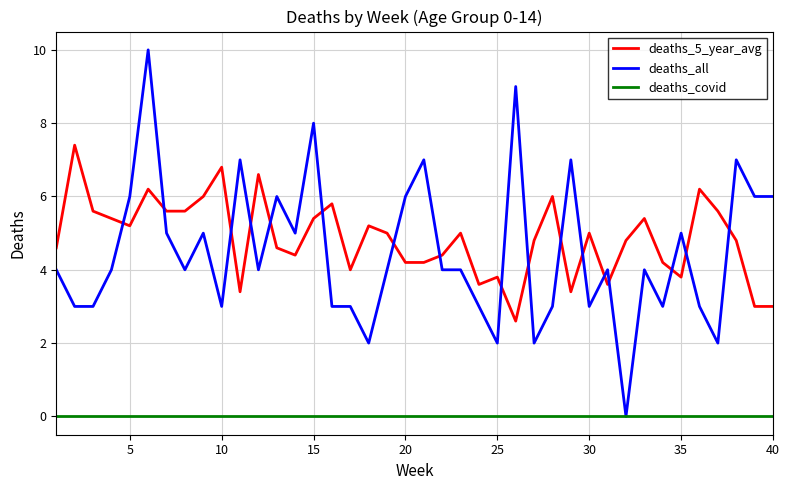

Reading left to right, what are all the values shown in this chart?

deaths_5_year_avg: 4.6	7.4	5.6	5.4	5.2	6.2	5.6	5.6	6.0	6.8	3.4	6.6	4.6	4.4	5.4	5.8	4.0	5.2	5.0	4.2	4.2	4.4	5.0	3.6	3.8	2.6	4.8	6.0	3.4	5.0	3.6	4.8	5.4	4.2	3.8	6.2	5.6	4.8	3.0	3.0
deaths_all: 4.0	3.0	3.0	4.0	6.0	10.0	5.0	4.0	5.0	3.0	7.0	4.0	6.0	5.0	8.0	3.0	3.0	2.0	4.0	6.0	7.0	4.0	4.0	3.0	2.0	9.0	2.0	3.0	7.0	3.0	4.0	0.0	4.0	3.0	5.0	3.0	2.0	7.0	6.0	6.0
deaths_covid: 0.0	0.0	0.0	0.0	0.0	0.0	0.0	0.0	0.0	0.0	0.0	0.0	0.0	0.0	0.0	0.0	0.0	0.0	0.0	0.0	0.0	0.0	0.0	0.0	0.0	0.0	0.0	0.0	0.0	0.0	0.0	0.0	0.0	0.0	0.0	0.0	0.0	0.0	0.0	0.0